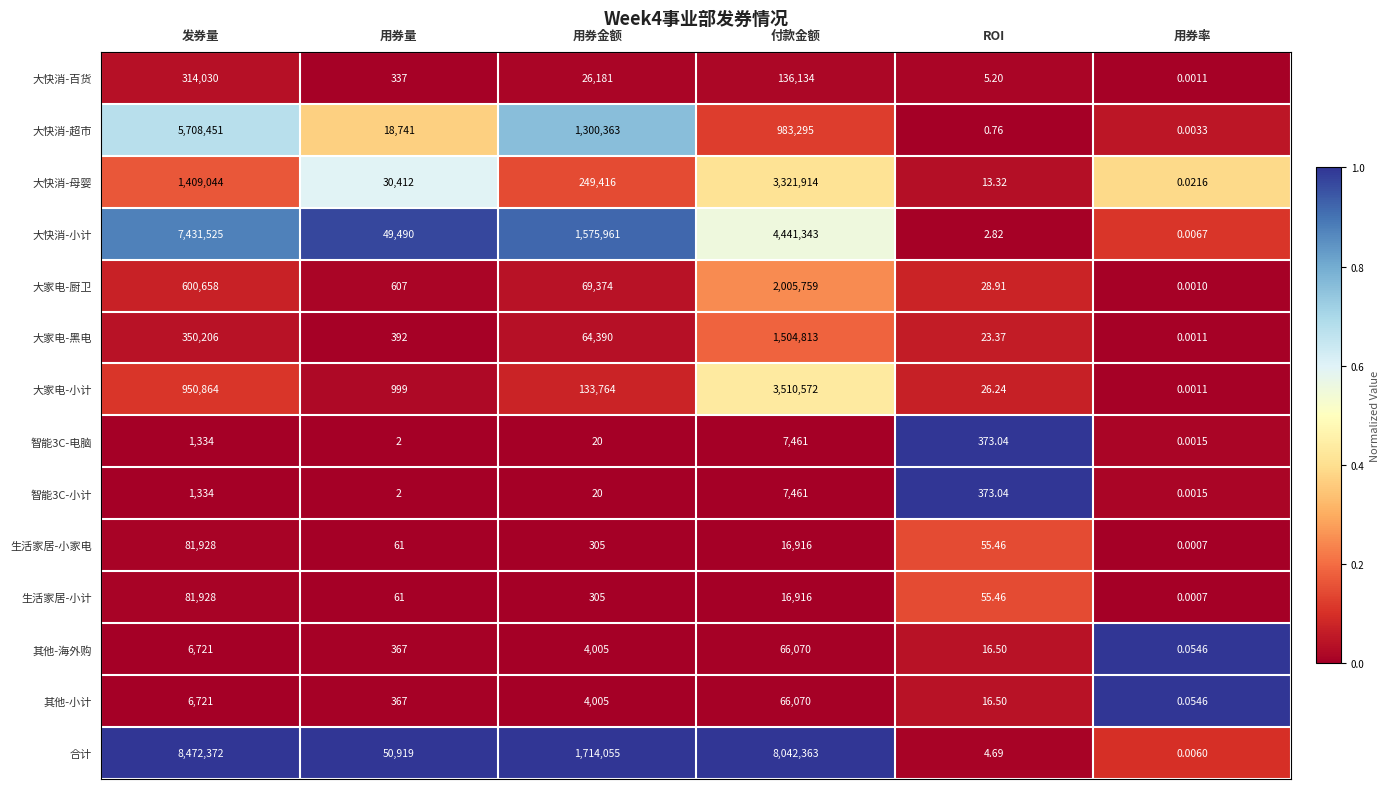

Which category has the highest value in the 智能3C-小计 series?

付款金额